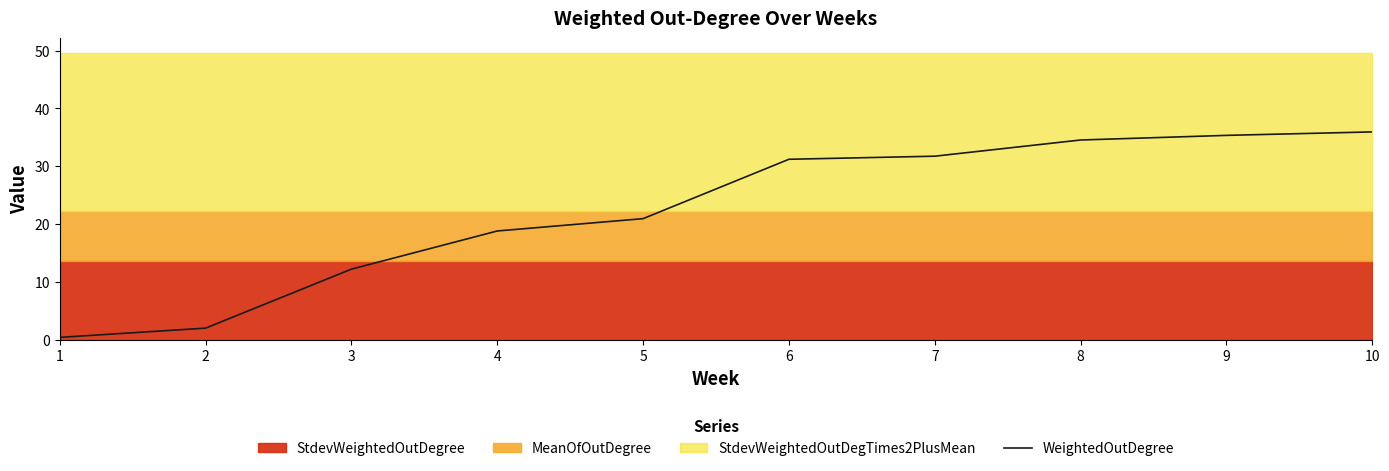

How many data points are above 31?

5